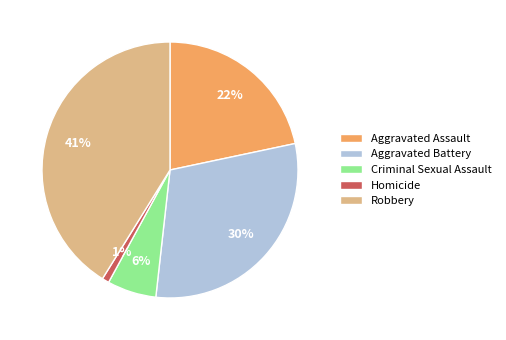

How many slices are in this pie chart?

5